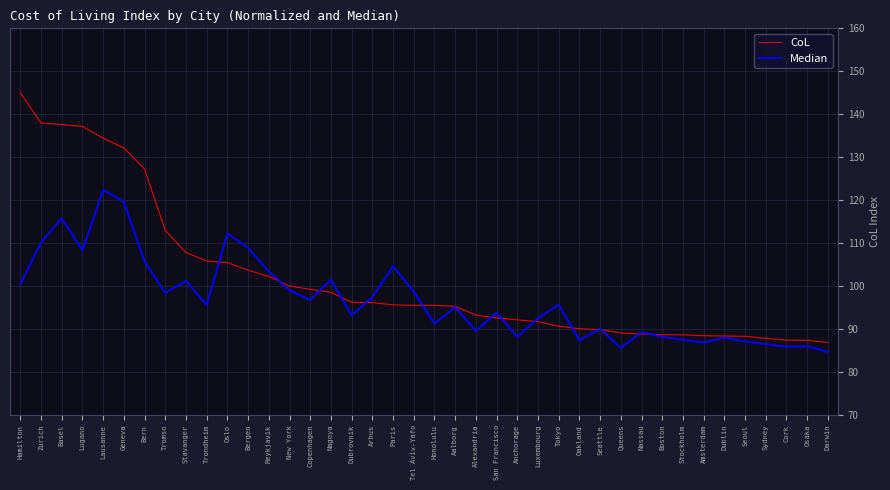

List the series in order of their peak value, highest first.

CoL, Median